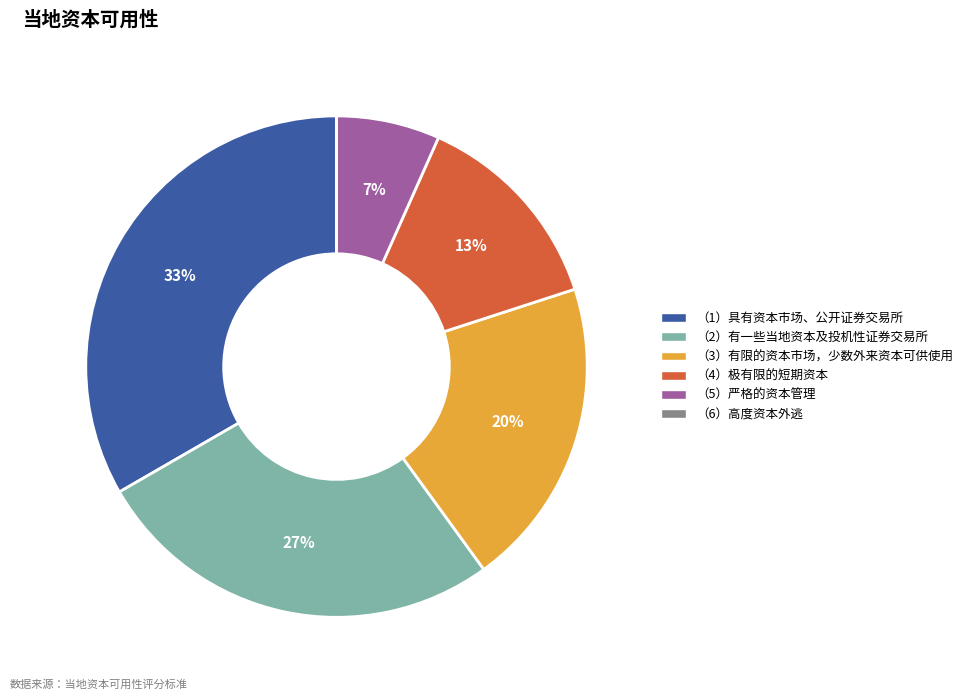

True or false: （5）严格的资本管理 accounts for 7% of the total.

True